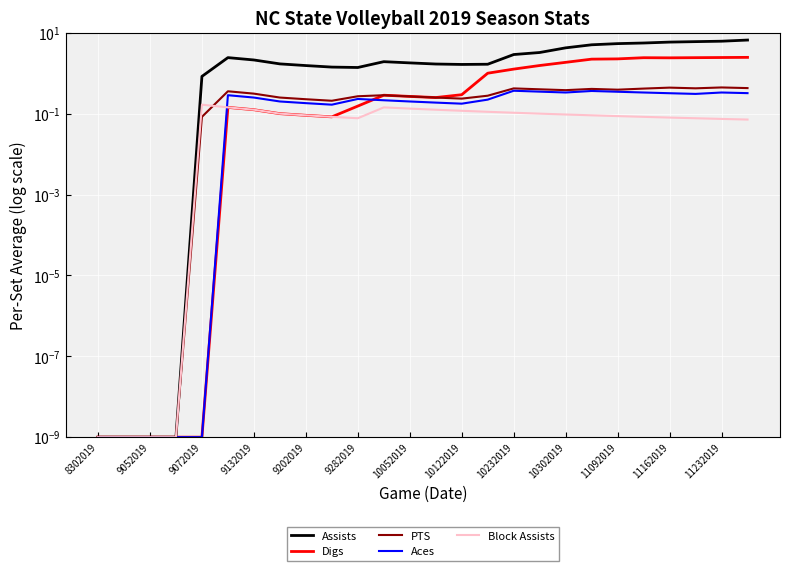

At which category does the chart reach its peak across all series?

25